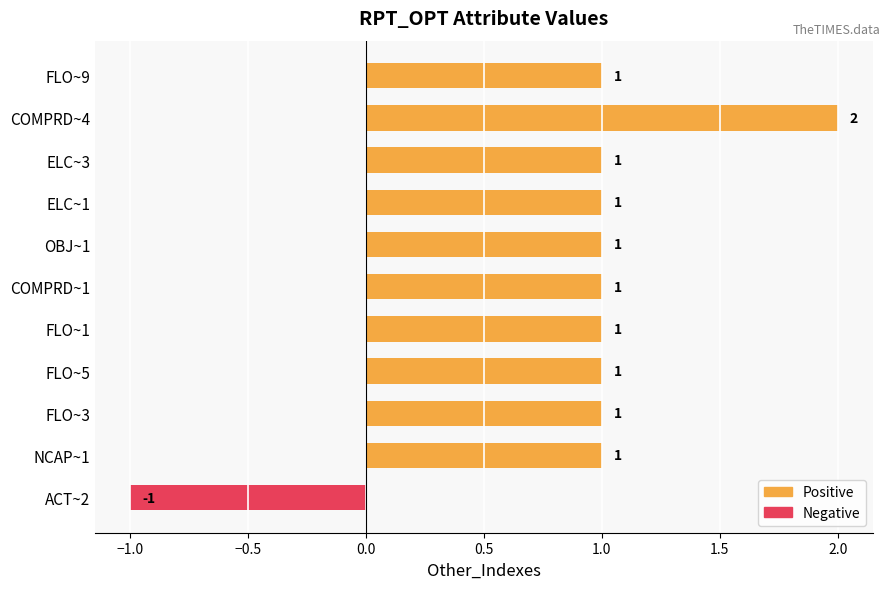

Count the values in the range 1 to 2.

10